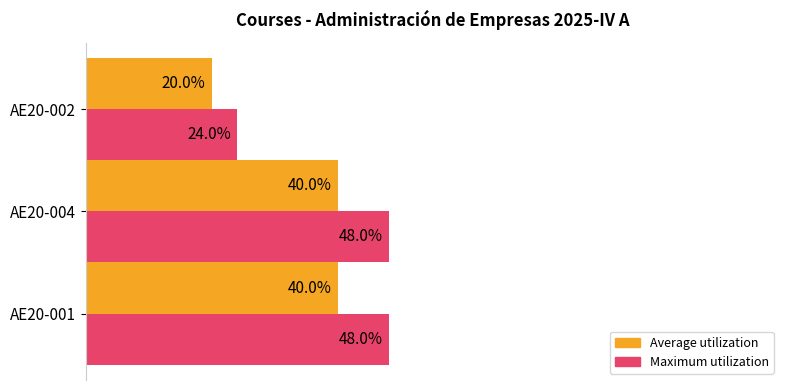

Rank the series at AE20-004 from highest to lowest value.

Maximum utilization, Average utilization